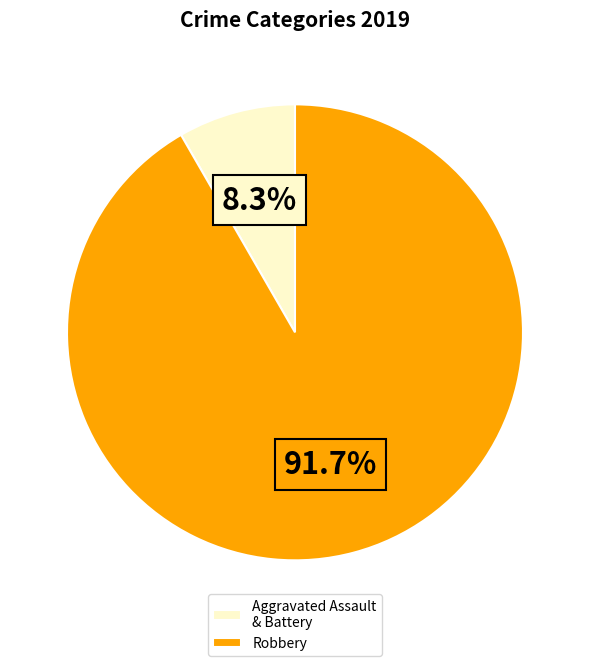

Which slice represents more than half of the pie?

Robbery